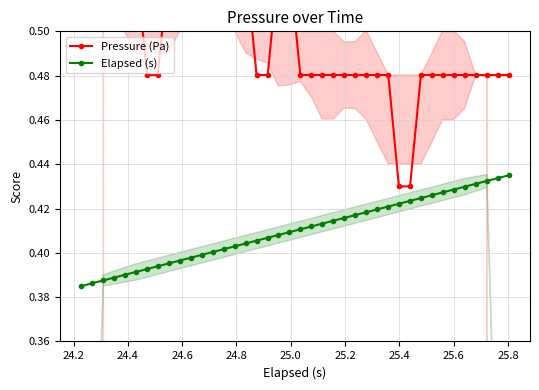

How many series are shown in this chart?

2